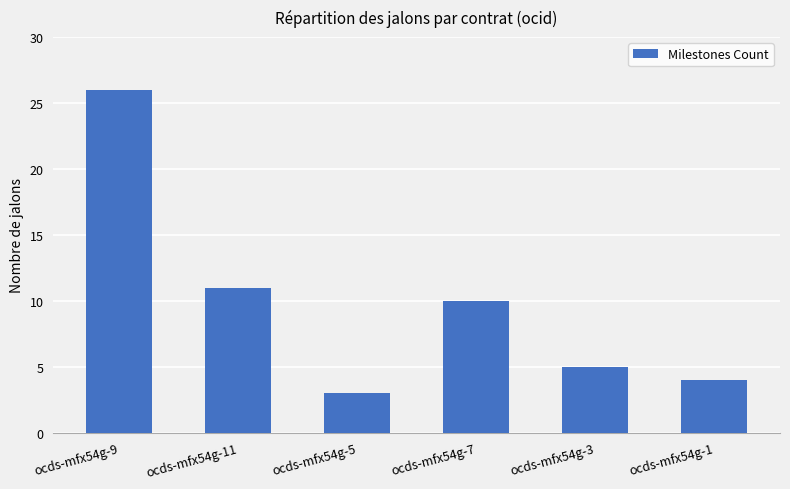

How many distinct data groups are displayed?

1